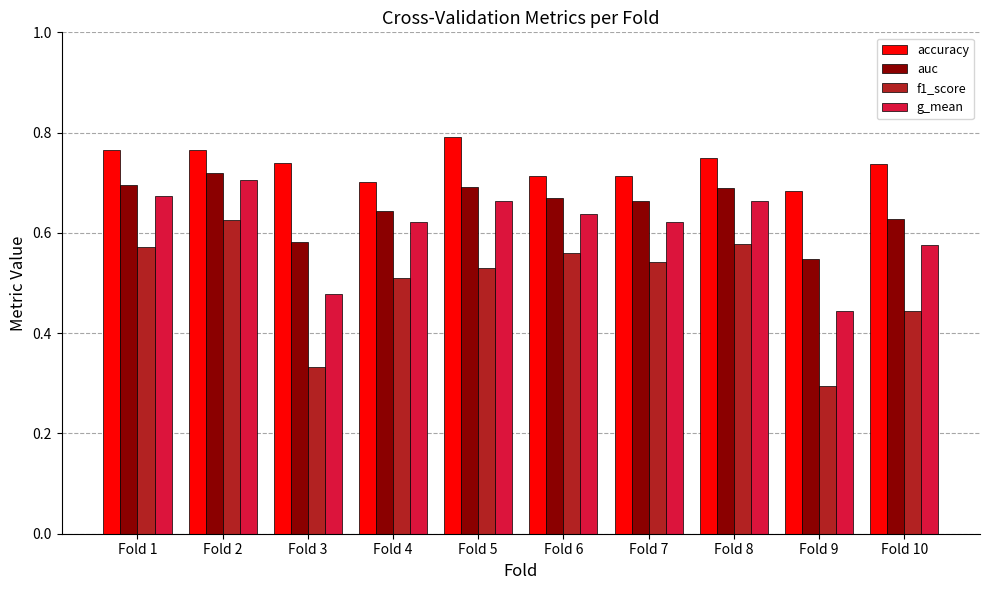

Does the chart contain any negative values?

No